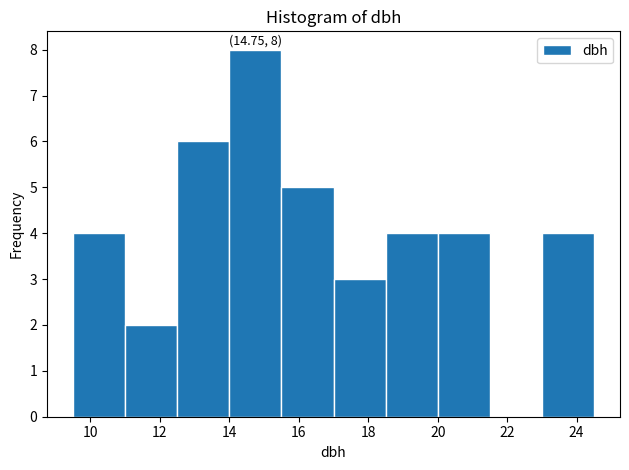

Which range on the x-axis has the tallest bar?

14.0 to 15.5